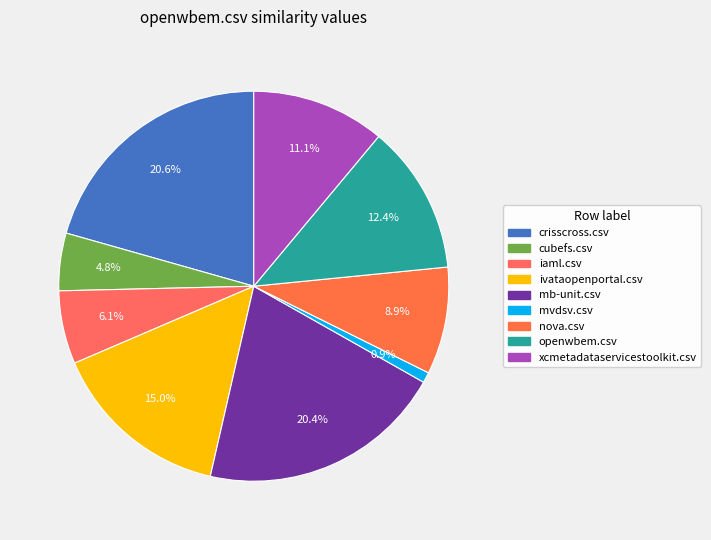

Is it true that xcmetadataservicestoolkit.csv is 11% of the pie?

True